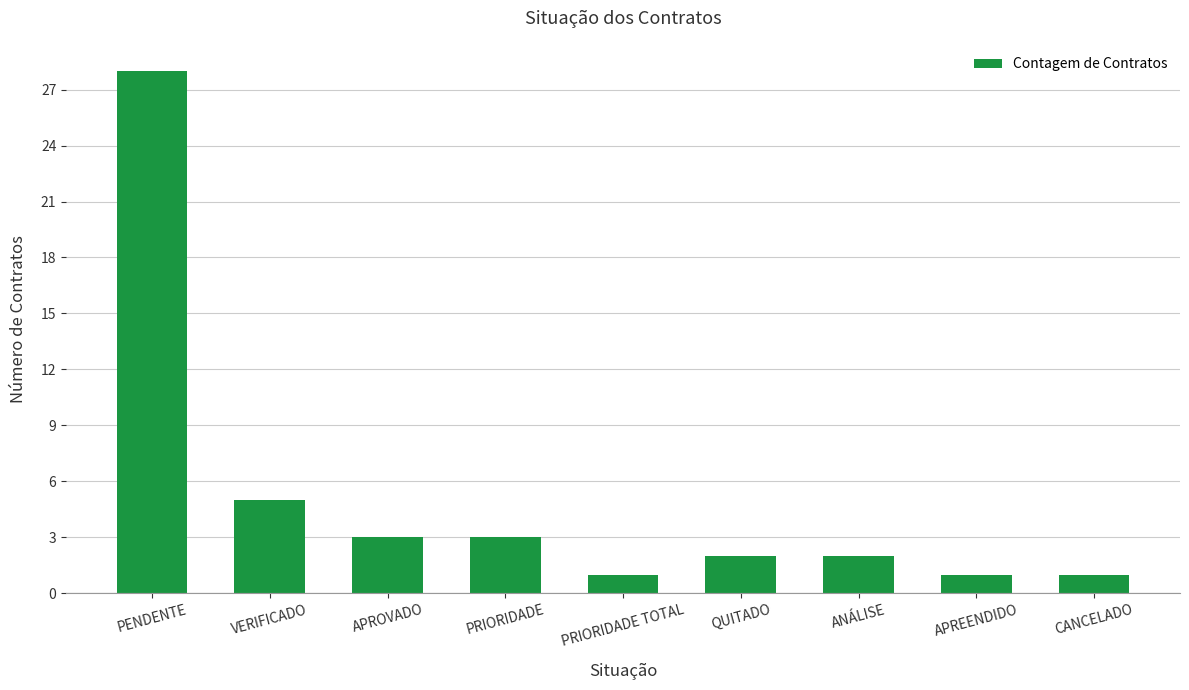

Is it true that the value at APREENDIDO is 2?

False